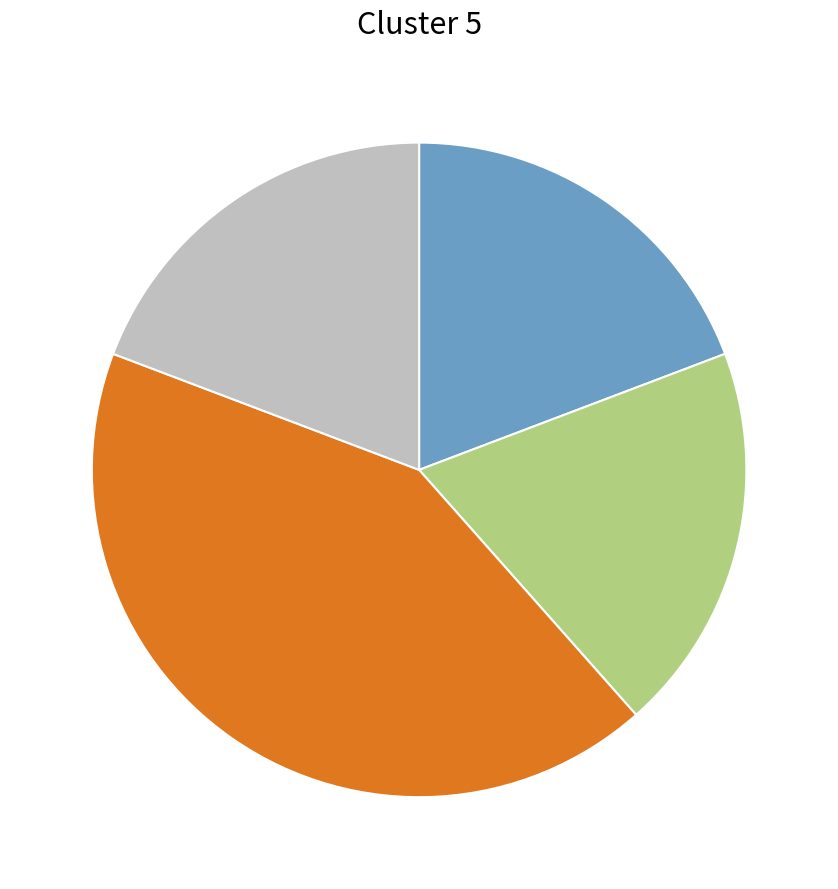

Is there any slice that represents more than half of the pie?

No